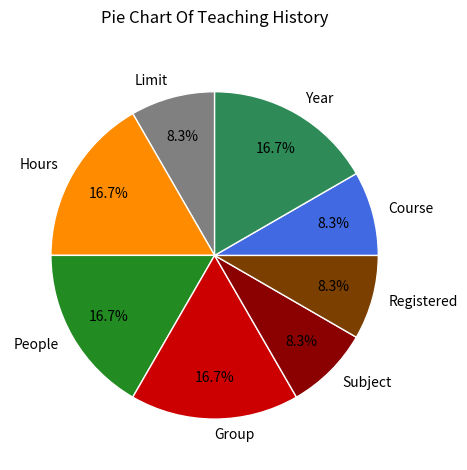

How many slices are in this pie chart?

8